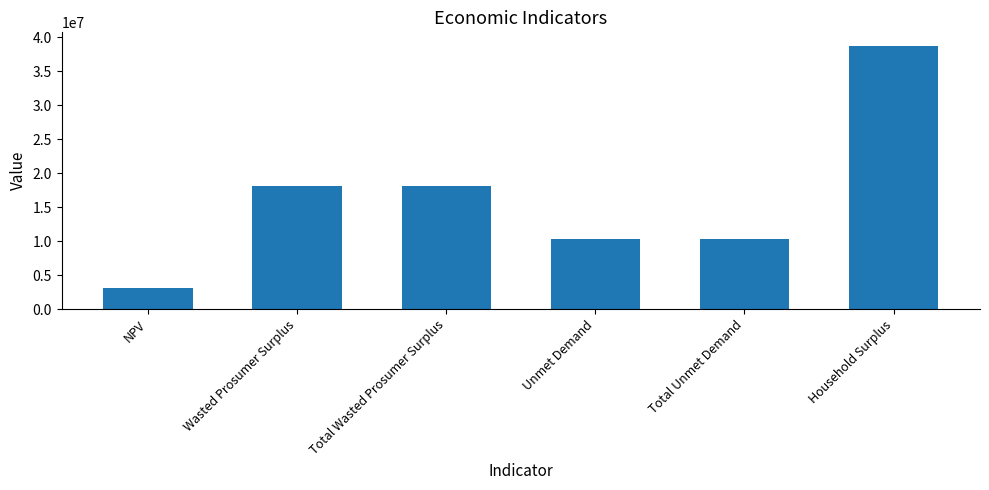

What is the maximum value shown in the chart?

38765141.7